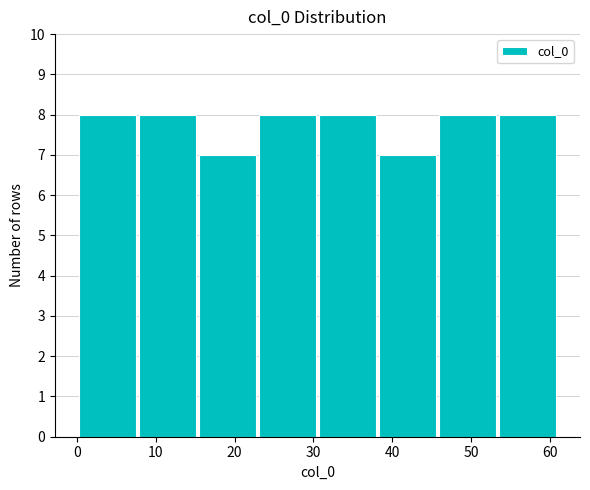

What is the height of the bar covering 15 to 23 on the x-axis? Neither the bar edges nor the heights are printed on the chart, so give them approximately, as read against the axes.

7